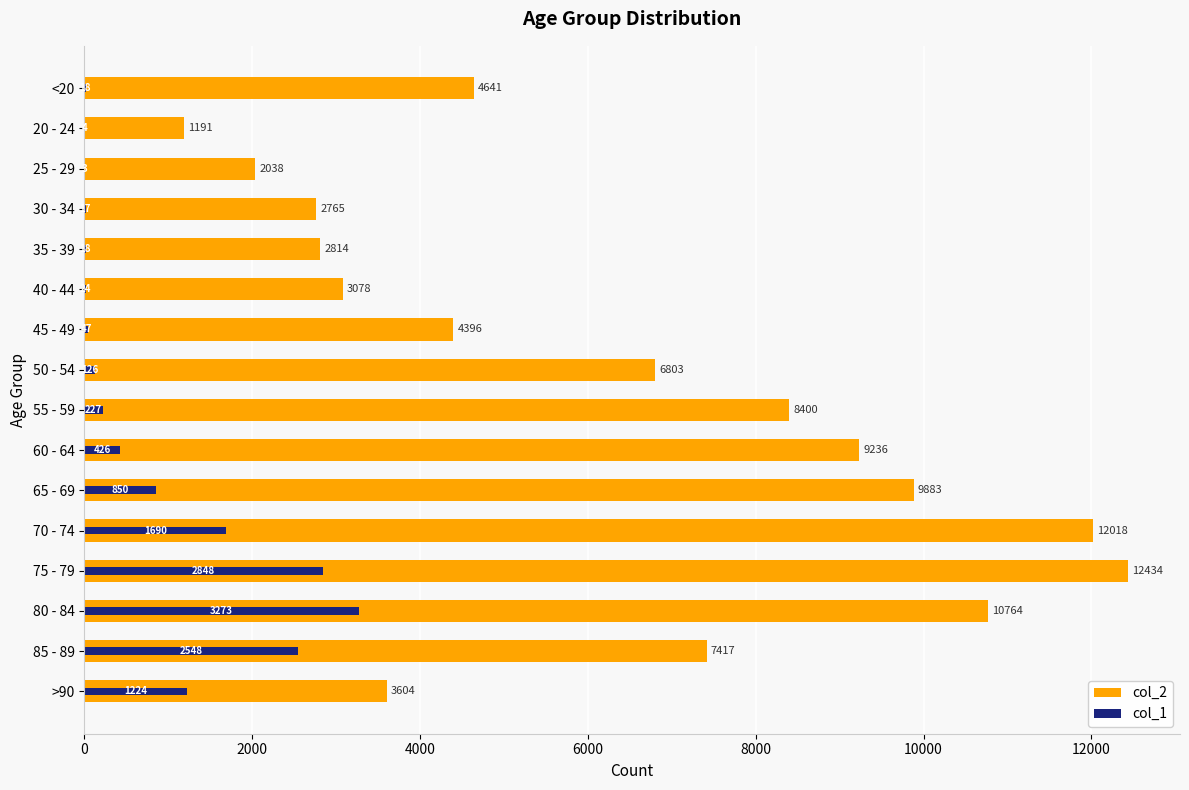

Reading left to right, extract all data points from this chart.

col_2: 4641	1191	2038	2765	2814	3078	4396	6803	8400	9236	9883	12018	12434	10764	7417	3604
col_1: 18	4	3	17	18	24	47	126	227	426	850	1690	2848	3273	2548	1224